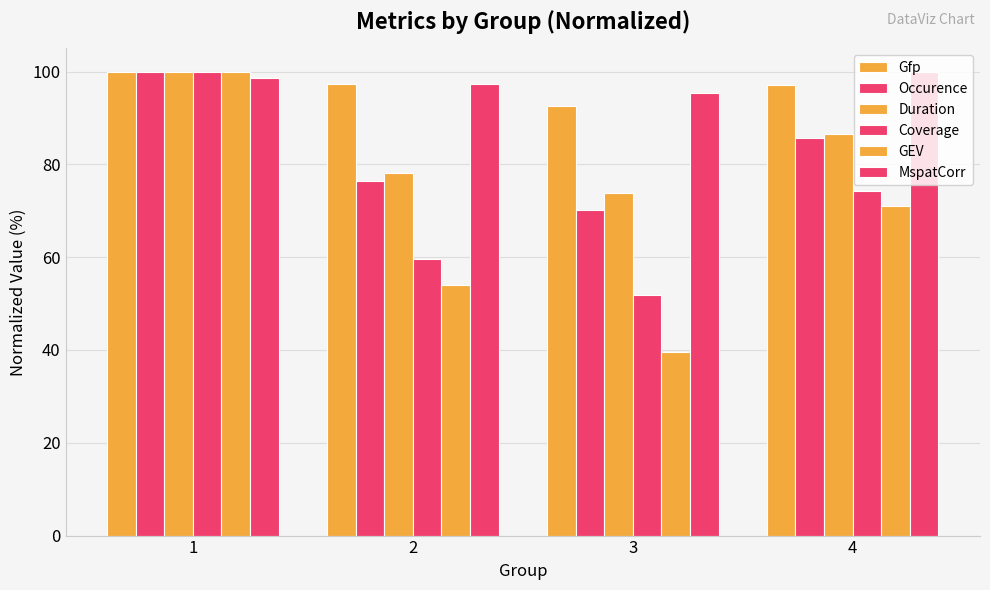

True or false: Duration has a value of 73.8 at 3.

True